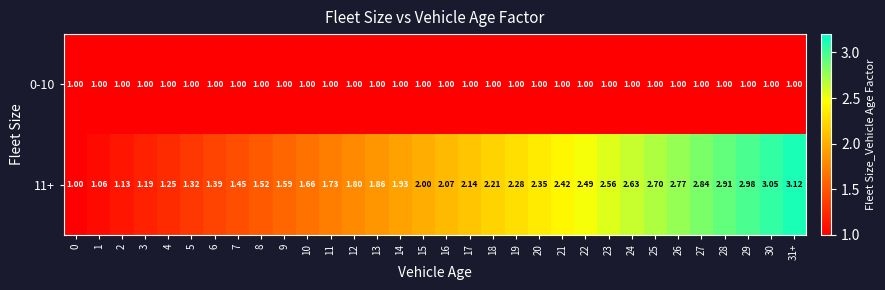

Is the value of 0-10 at 1 greater than the value of 11+ at 31+?

No